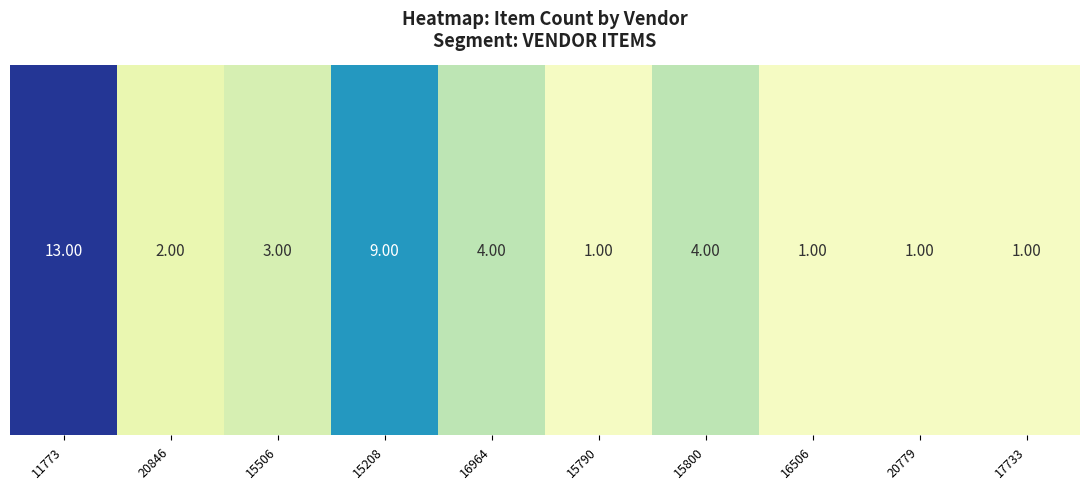

What is the greatest value displayed?

13